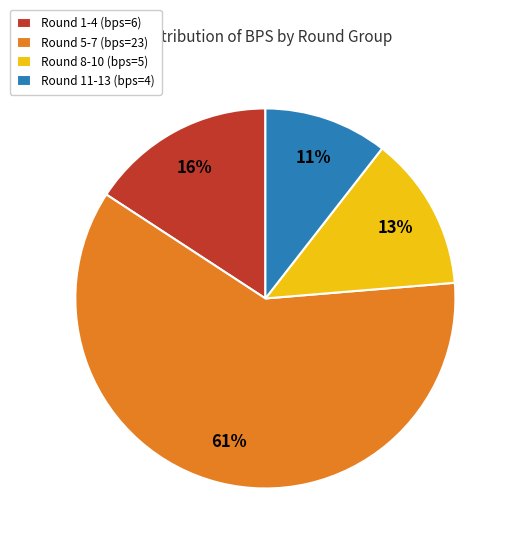

Which slice is the largest?

Round 5-7 (bps=23)